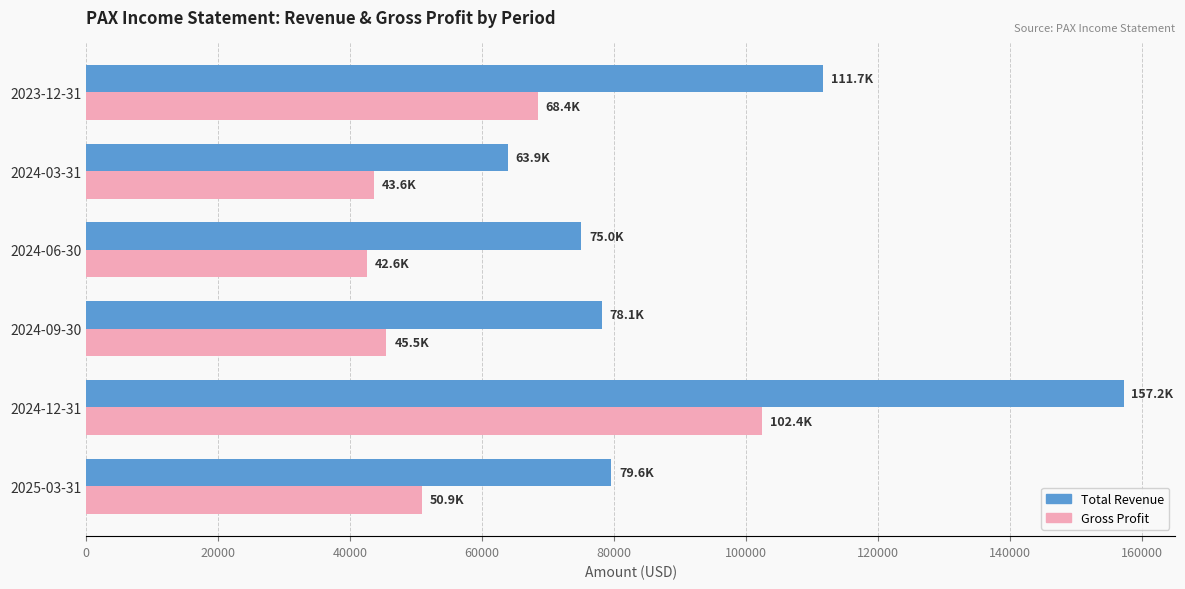

What is the maximum value shown in the chart?

157200